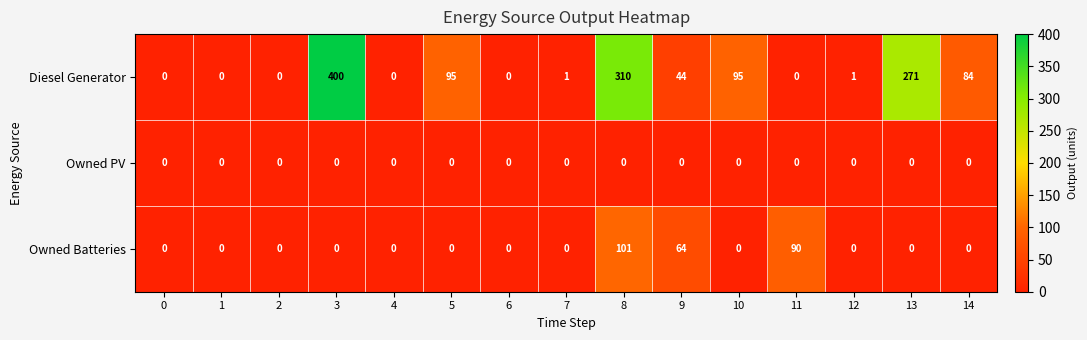

Which series has the widest spread of values?

Diesel Generator